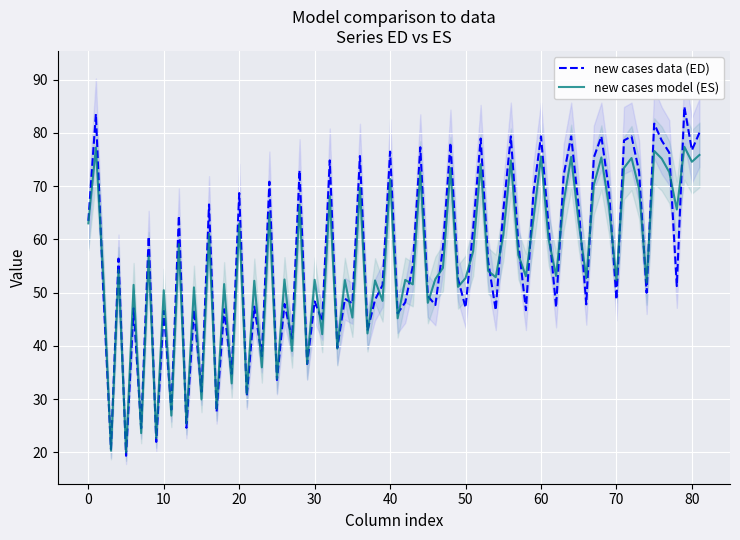

True or false: new cases model (ES) has a value of 75.6 at 60.

True